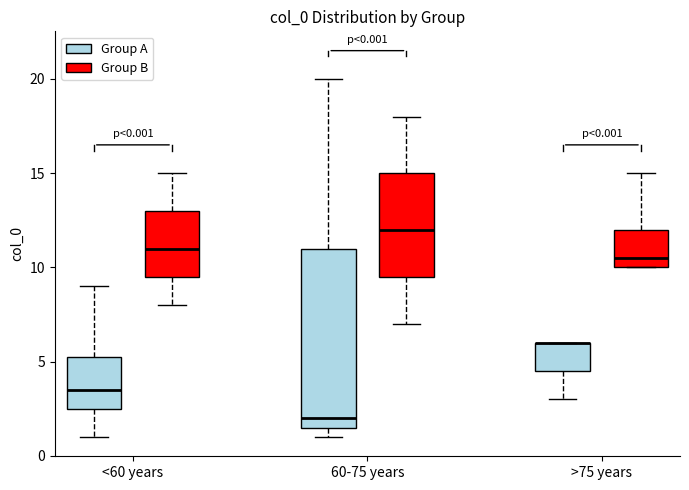

Comparing the boxes themselves (not the whiskers), which one is the tallest?

60-75 years (Group A)